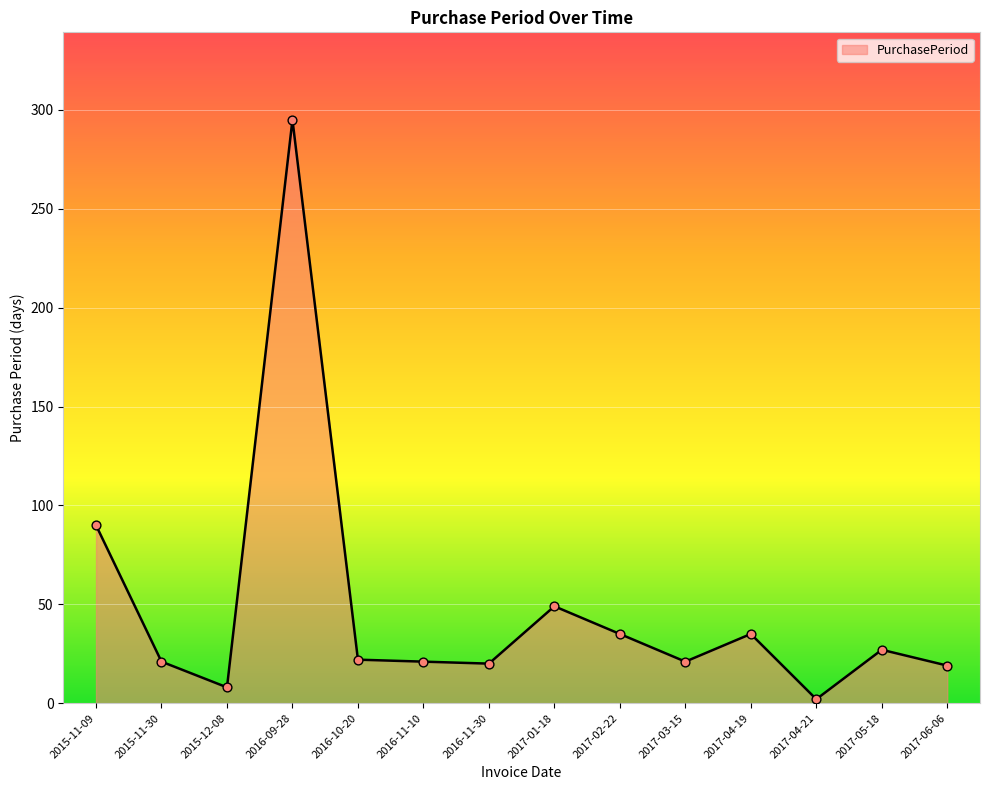

What is the ratio of the value at 2015-12-08 to the value at 2017-02-22?

0.2